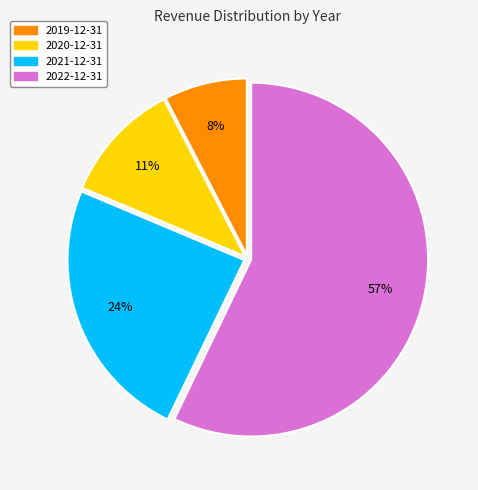

Does any single category account for the majority?

Yes